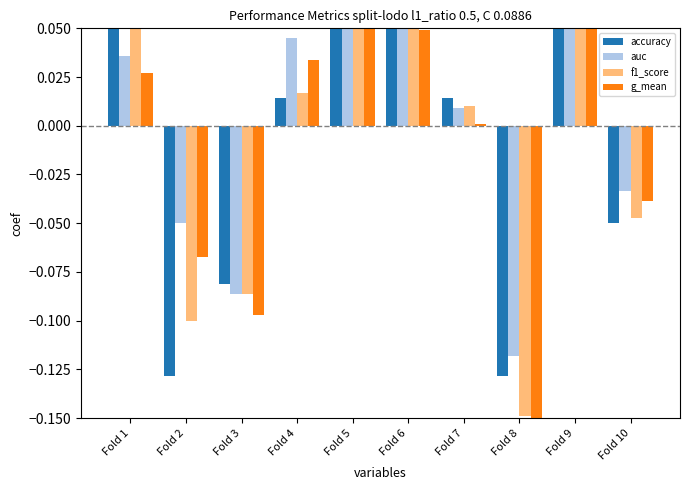

Which category has the lowest value in the g_mean series?

Fold 8